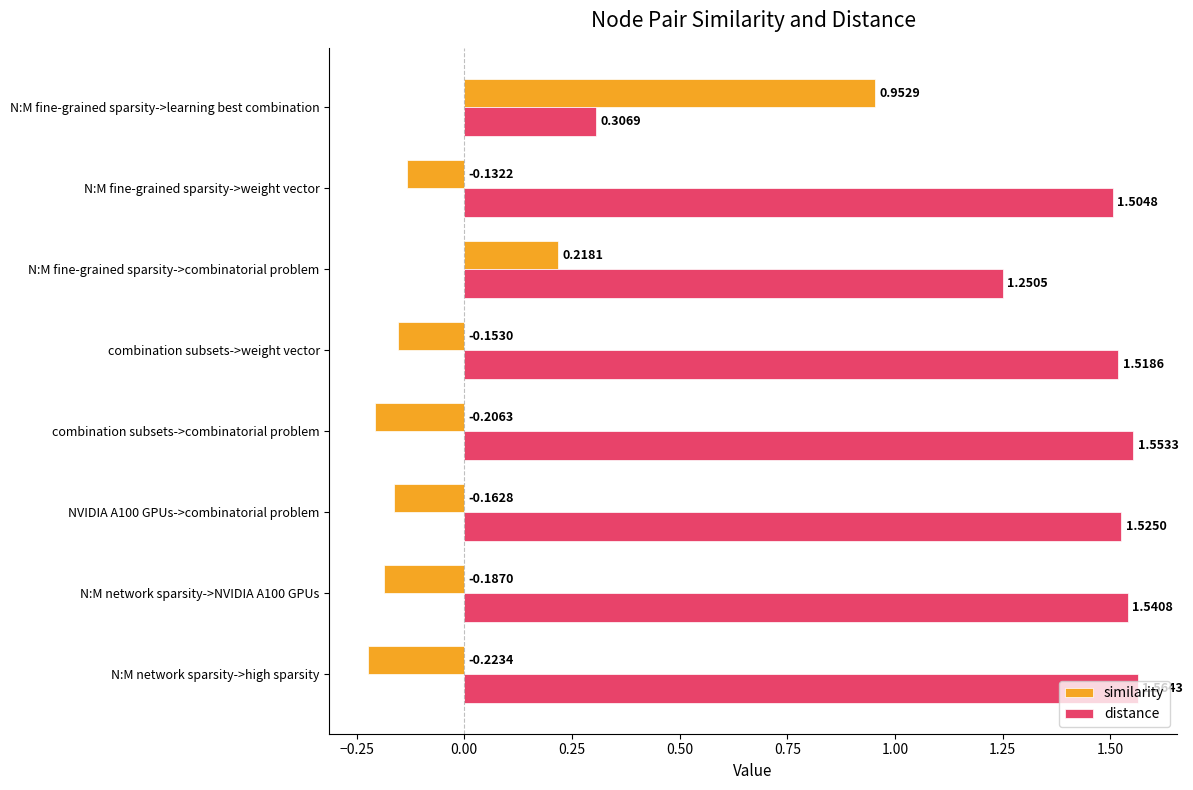

What is the sum of all distance values?

10.8